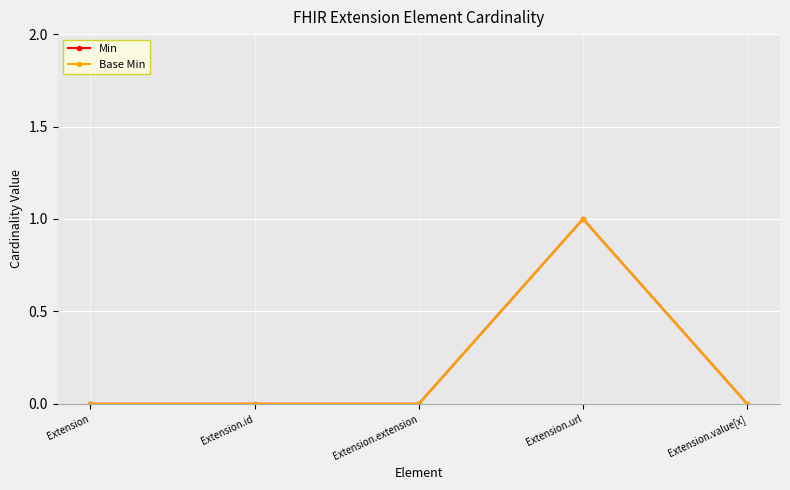

List the labels in order of Base Min value, largest first.

Extension.url, Extension, Extension.id, Extension.extension, Extension.value[x]